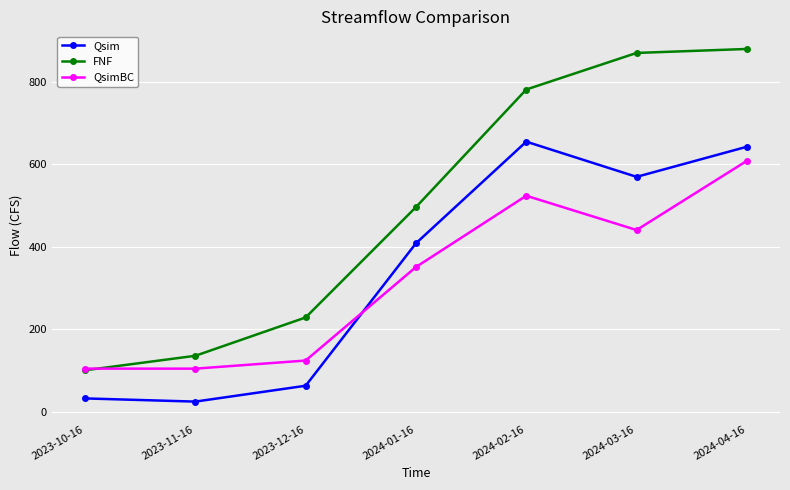

In Qsim, how many points are higher than both neighbors (excluding endpoints)?

1